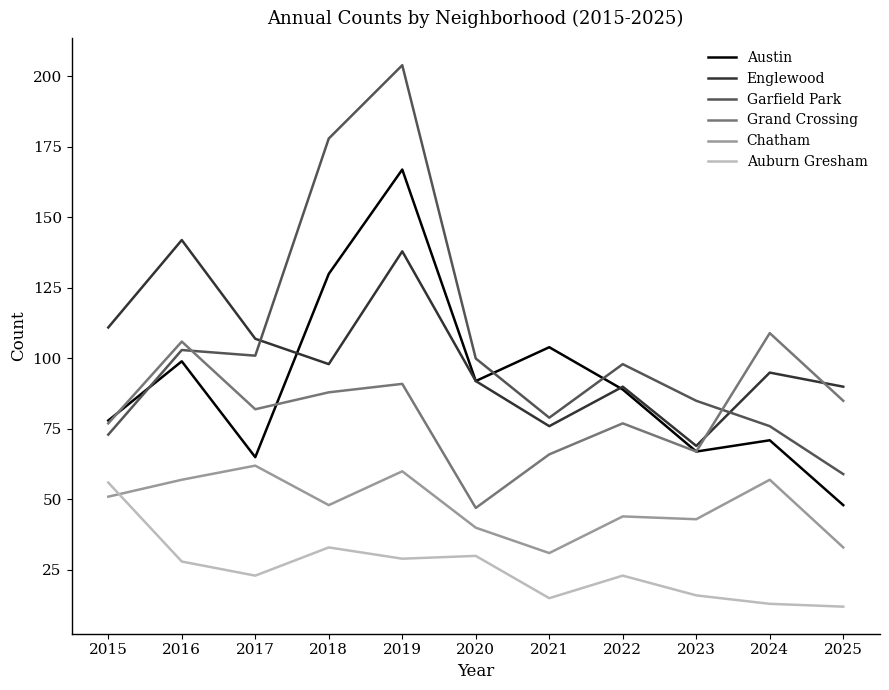

True or false: Chatham and Garfield Park intersect in this chart.

False